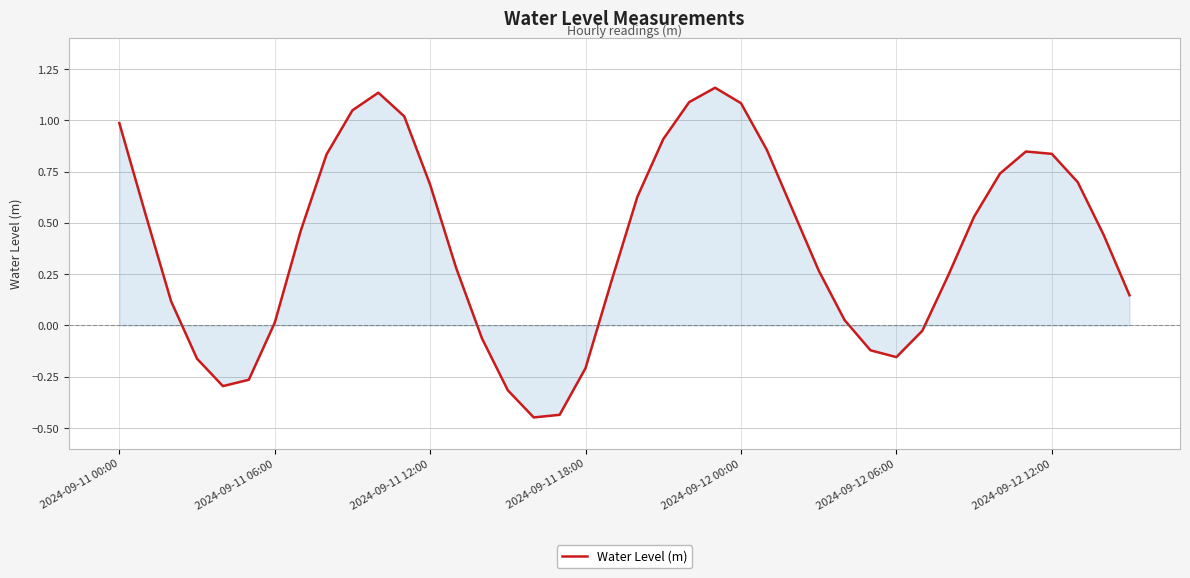

What is the difference between the maximum and minimum values?

1.6